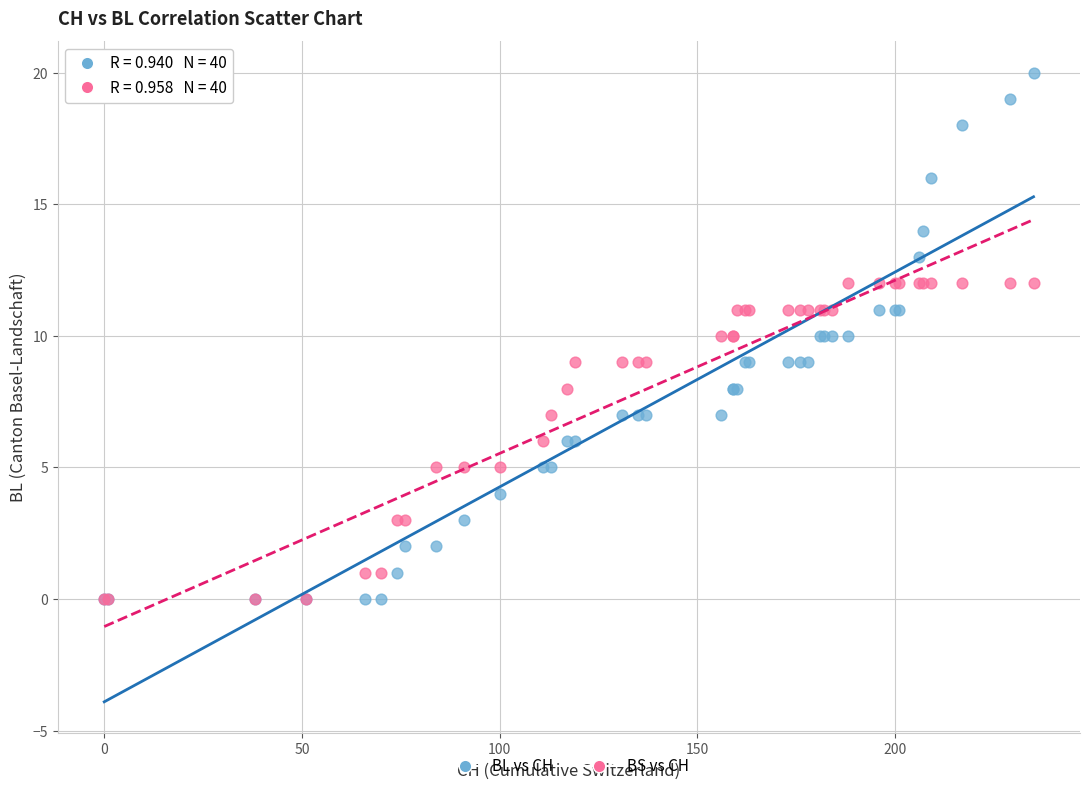

What are all the series names shown in the legend?

BL vs CH, BS vs CH